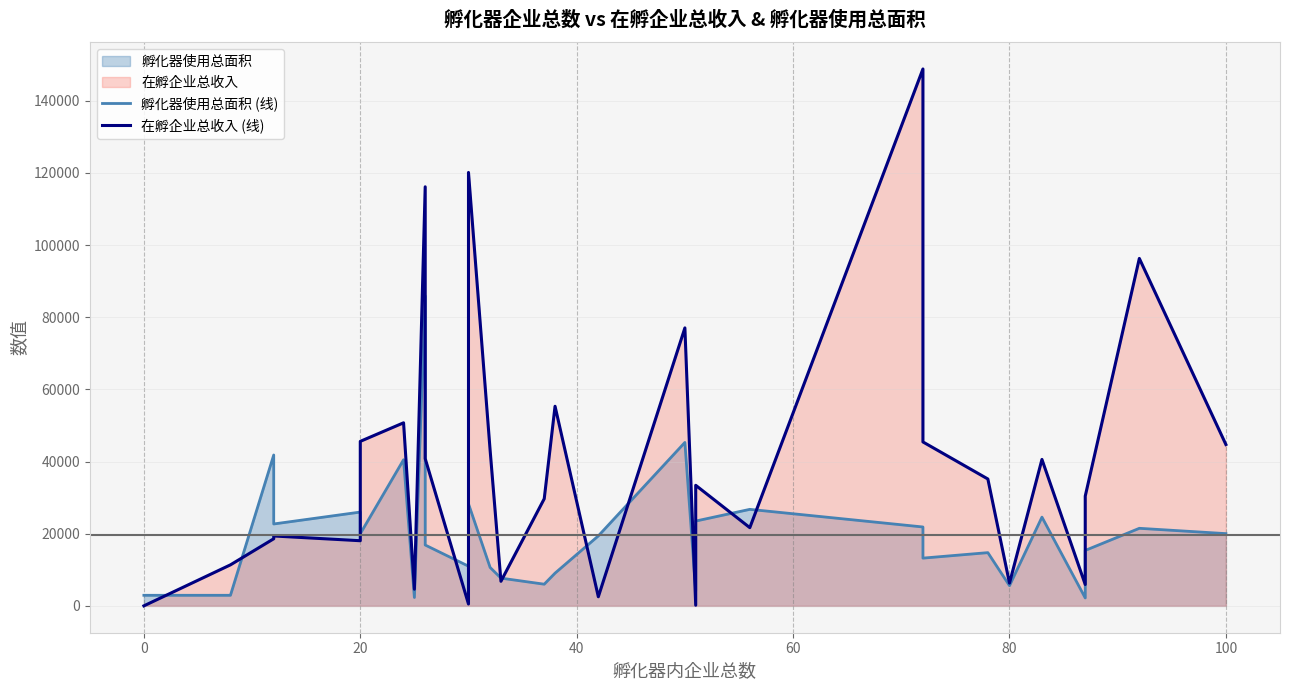

How many lines are shown in the chart?

2